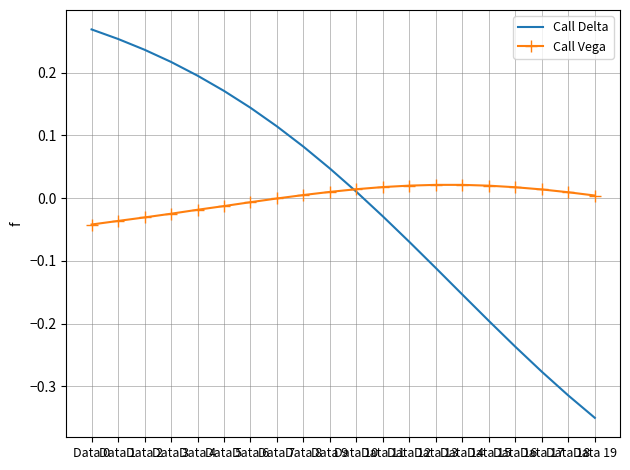

What are all the series names shown in the legend?

Call Delta, Call Vega